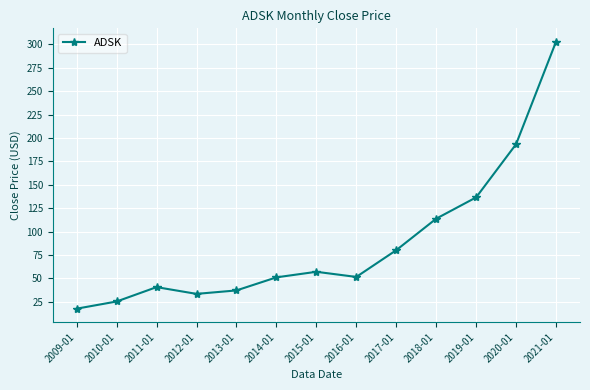

What is the value of the 6th point from the left?

51.2